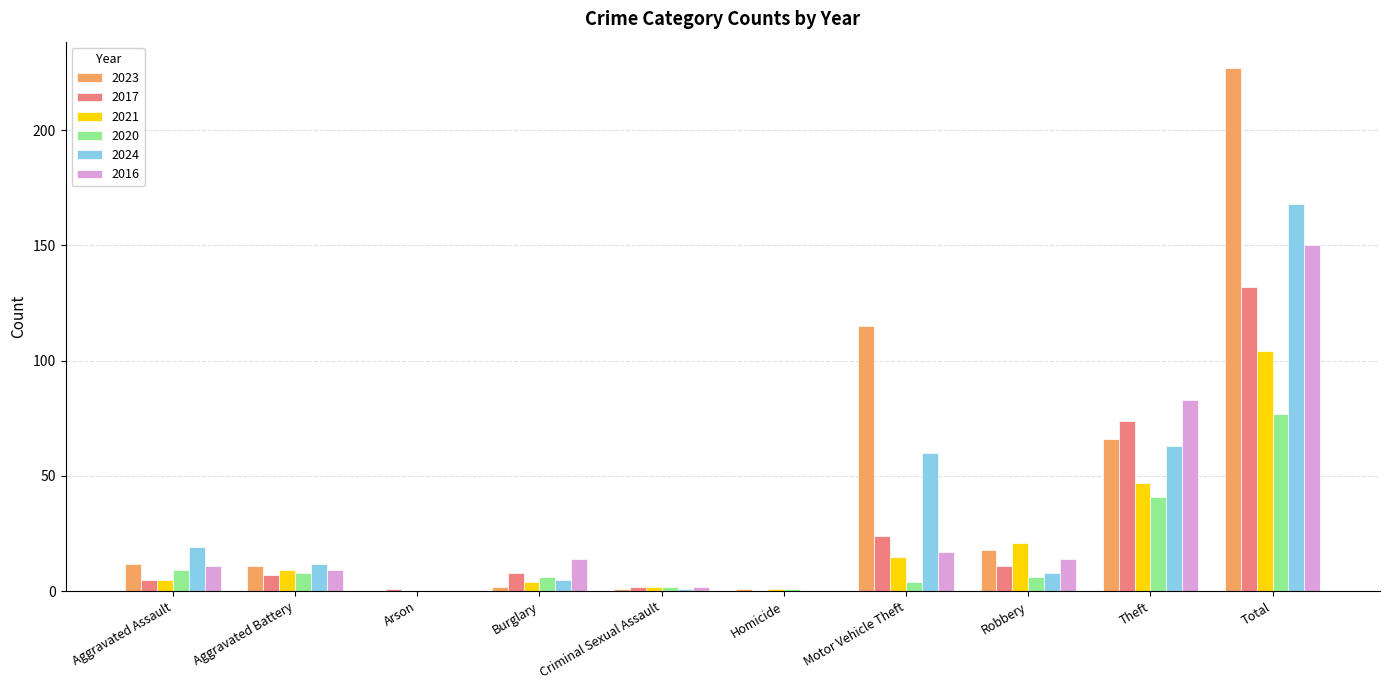

What is the sum of the 2016 values at Aggravated Battery and Criminal Sexual Assault?

11